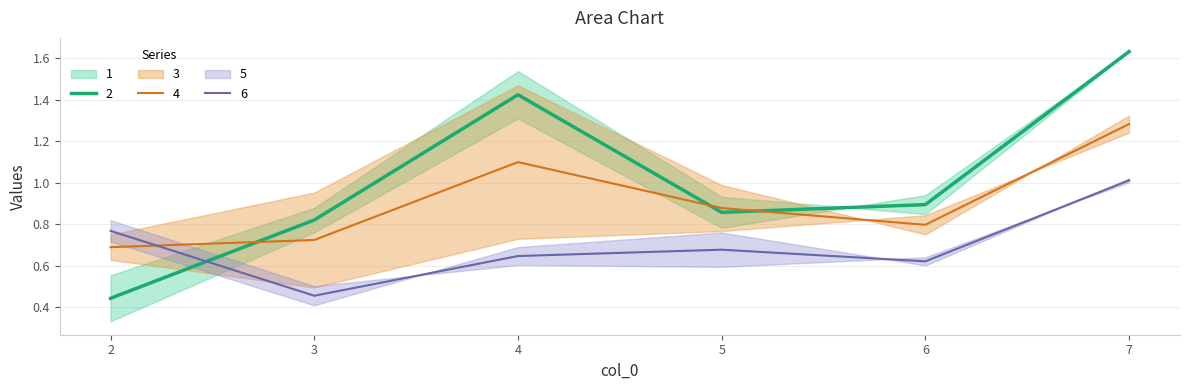

Which category has the highest value in the 3 series?

4